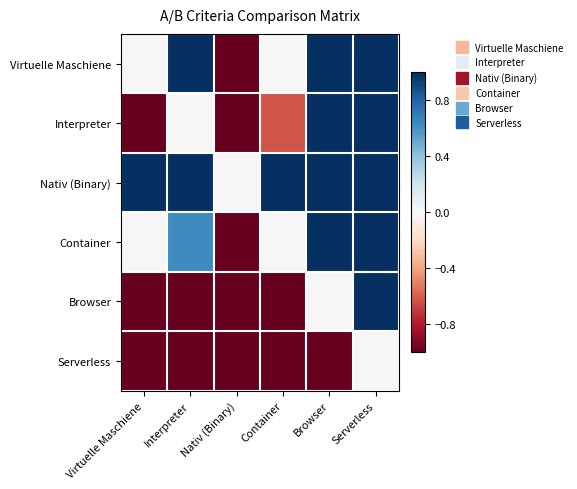

Which series has the widest spread of values?

Virtuelle Maschiene